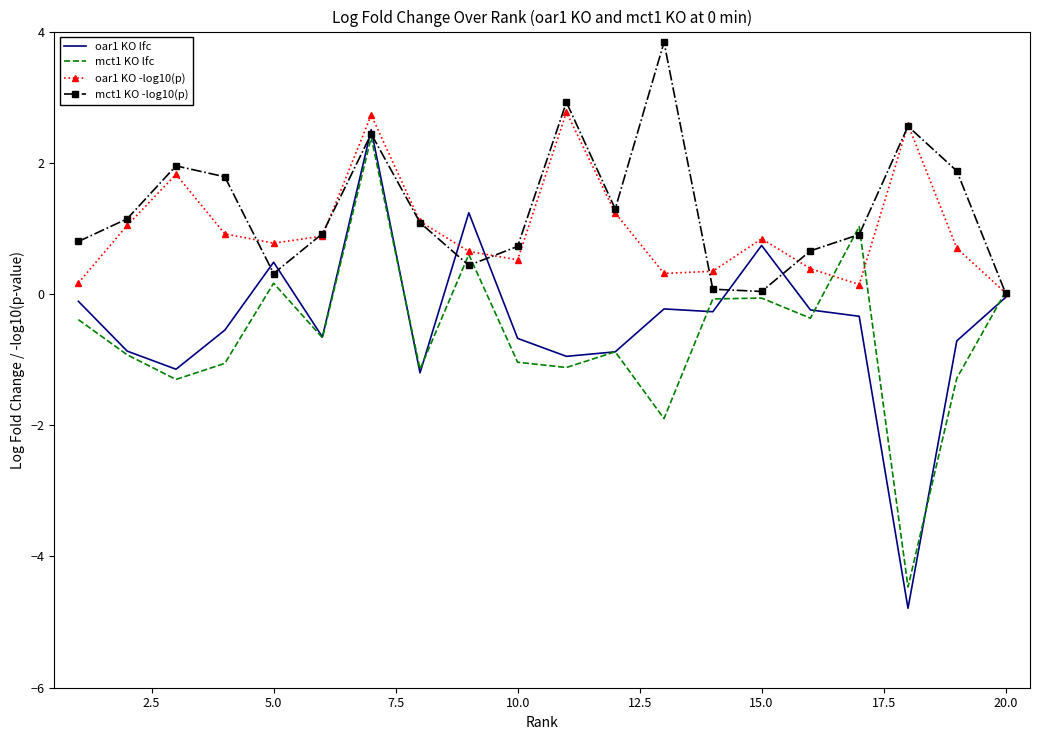

What is the smallest value displayed?

-4.8